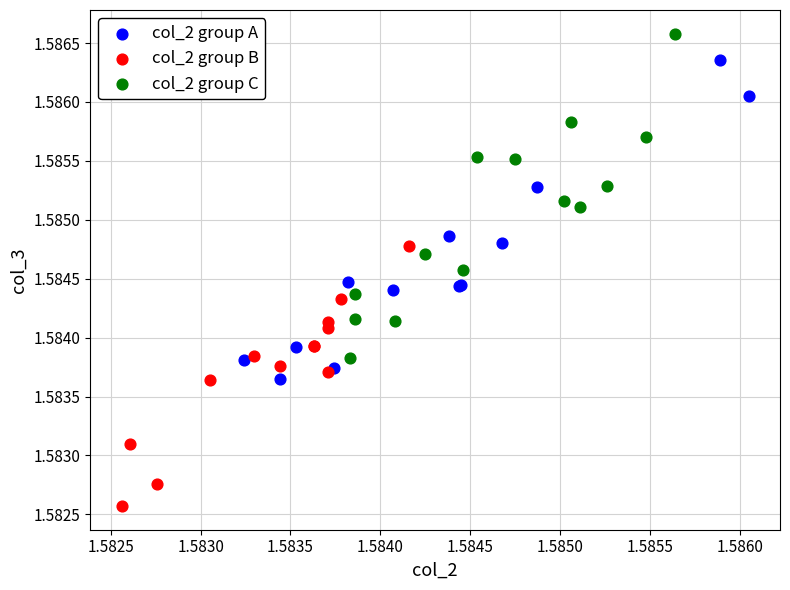

Which series contains the lowest Y value?

col_2 group B